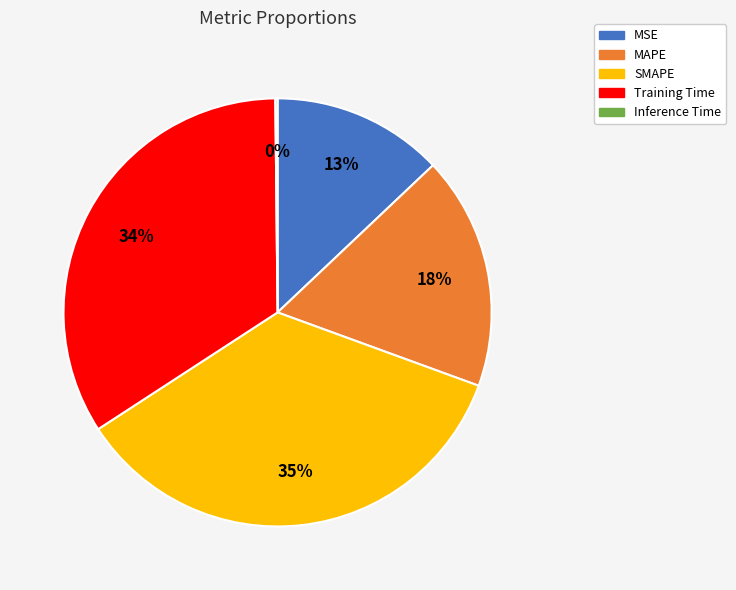

To the nearest percent, what is the difference between the largest and smallest slice percentages?

35%